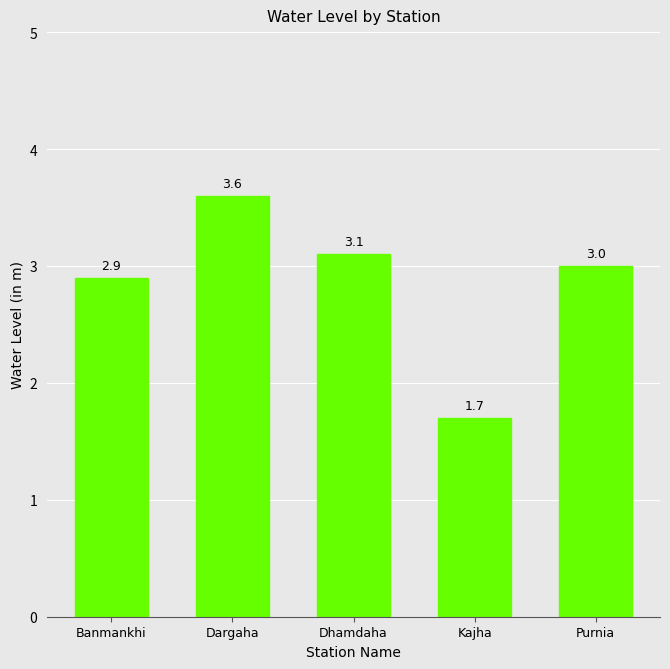

Between Dargaha and Purnia, which is larger?

Dargaha